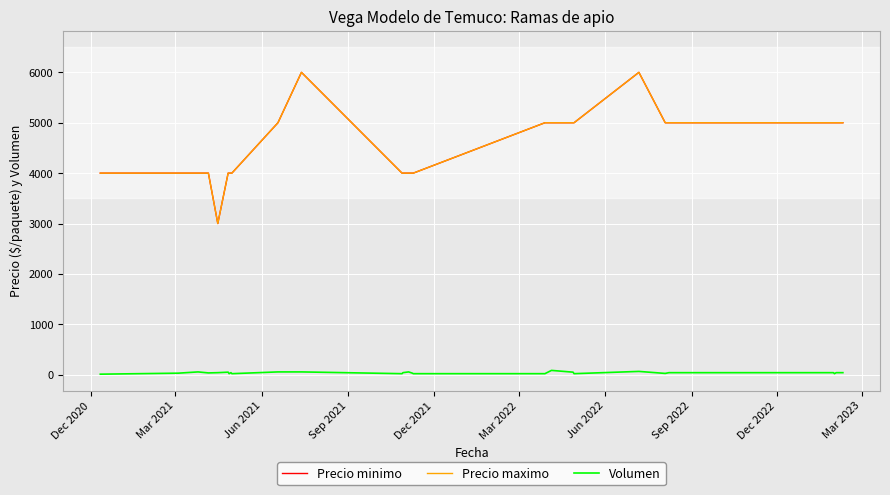

Is this an area chart (filled region under the line)?

No